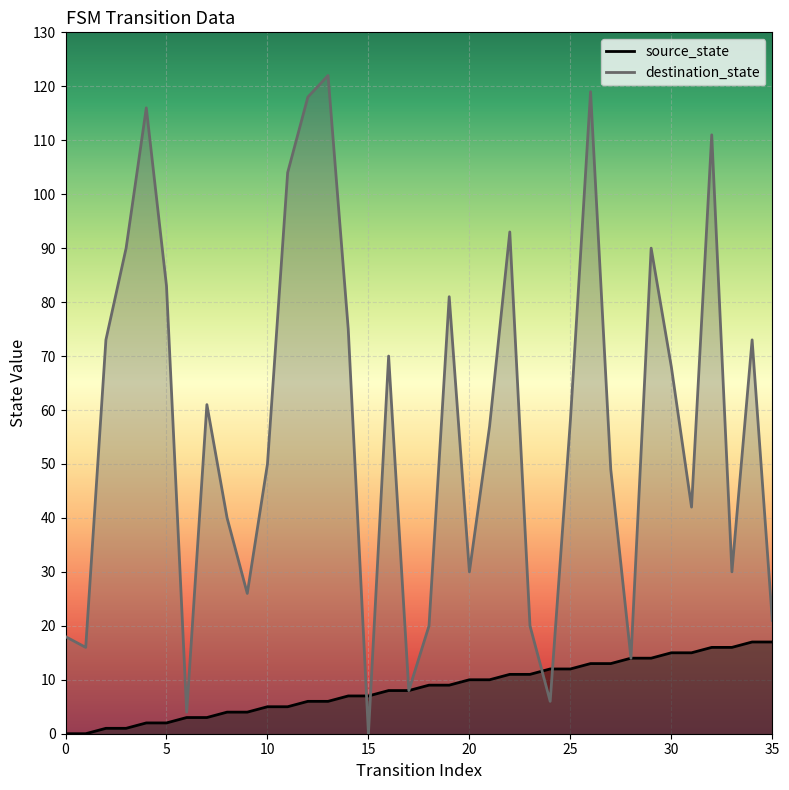

Which has a higher value, 34 or 17?

34